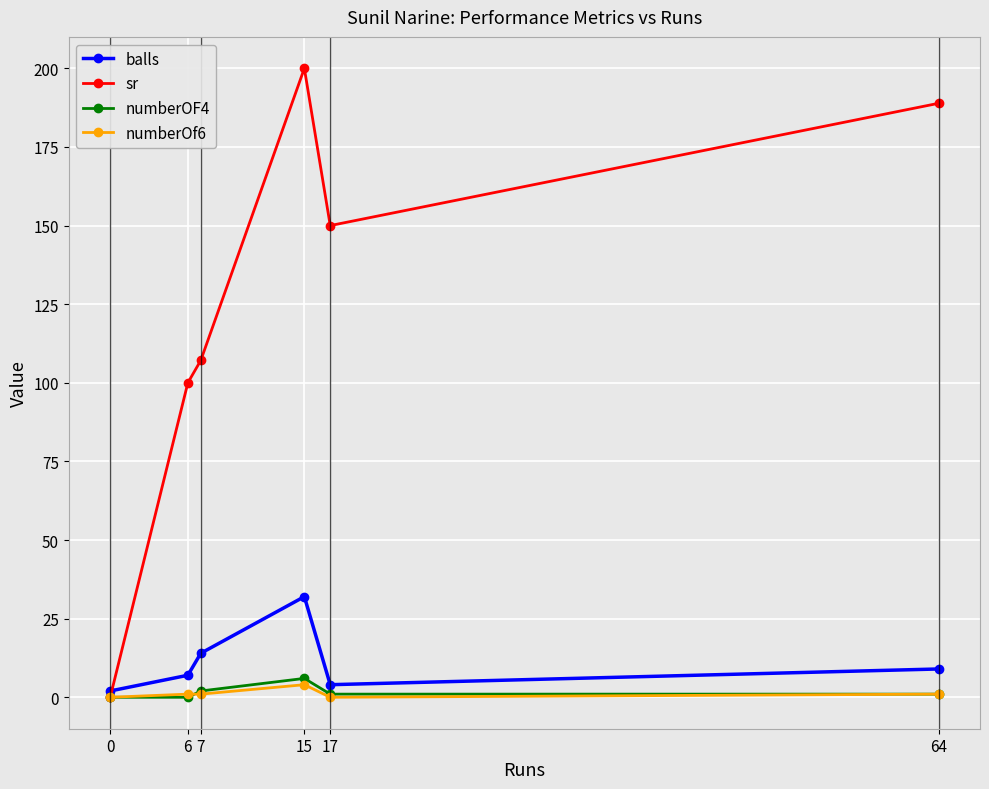

At which category does numberOF4 reach its first local peak?

15